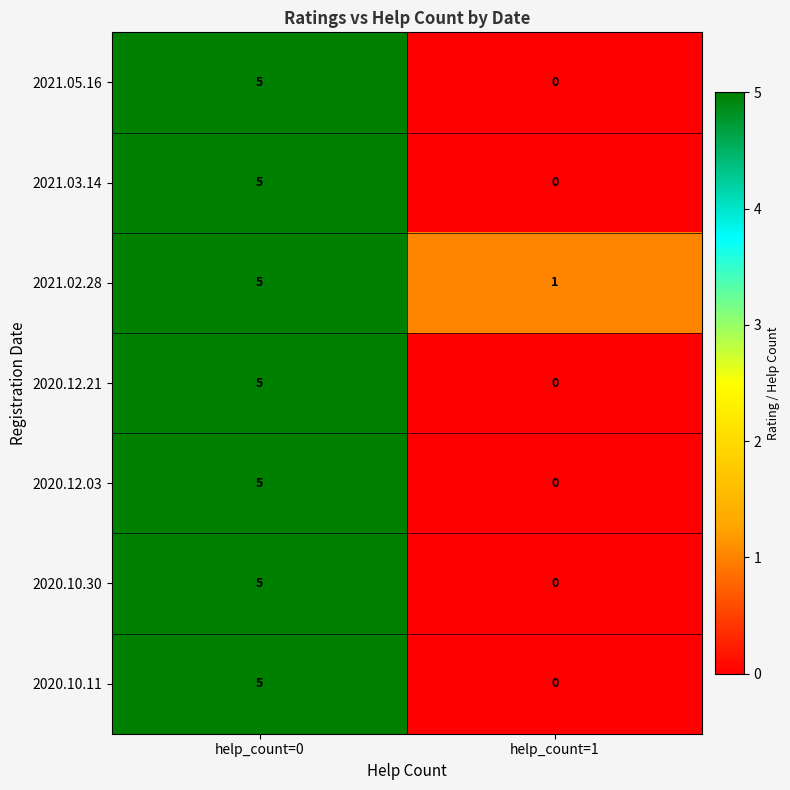

List the labels in order of 2020.10.30 value, smallest first.

help_count=1, help_count=0